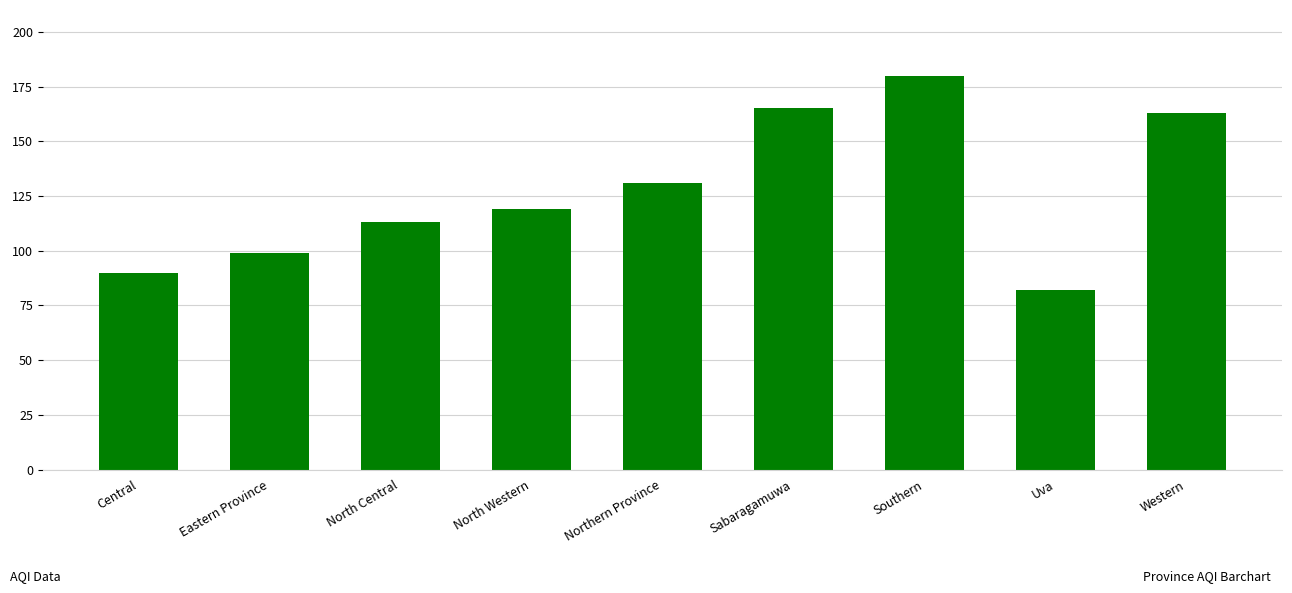

What value does the data have at North Central?

113